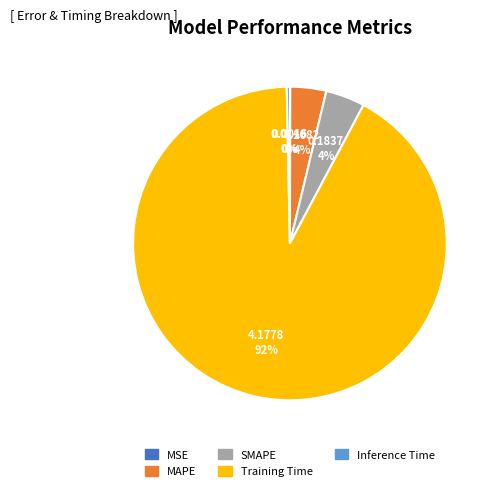

Is it true that Training Time is 99% of the pie?

False